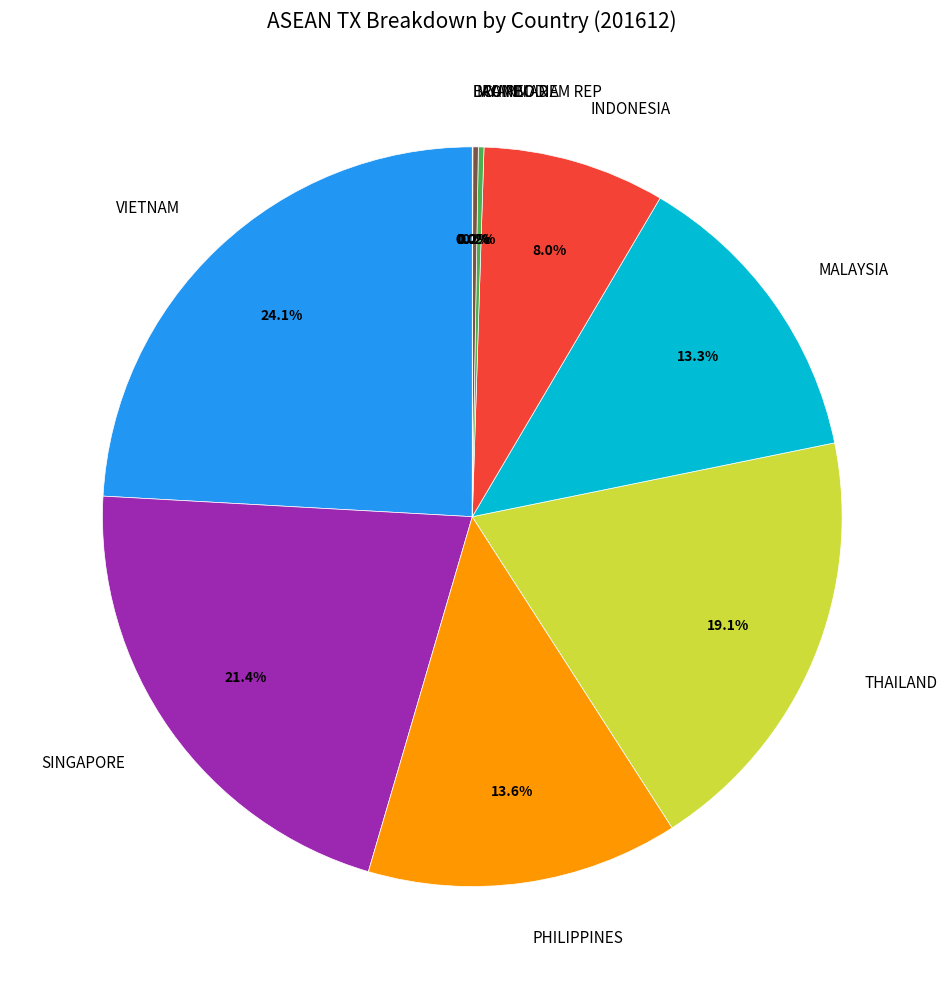

To the nearest percent, what portion does MALAYSIA represent?

13%